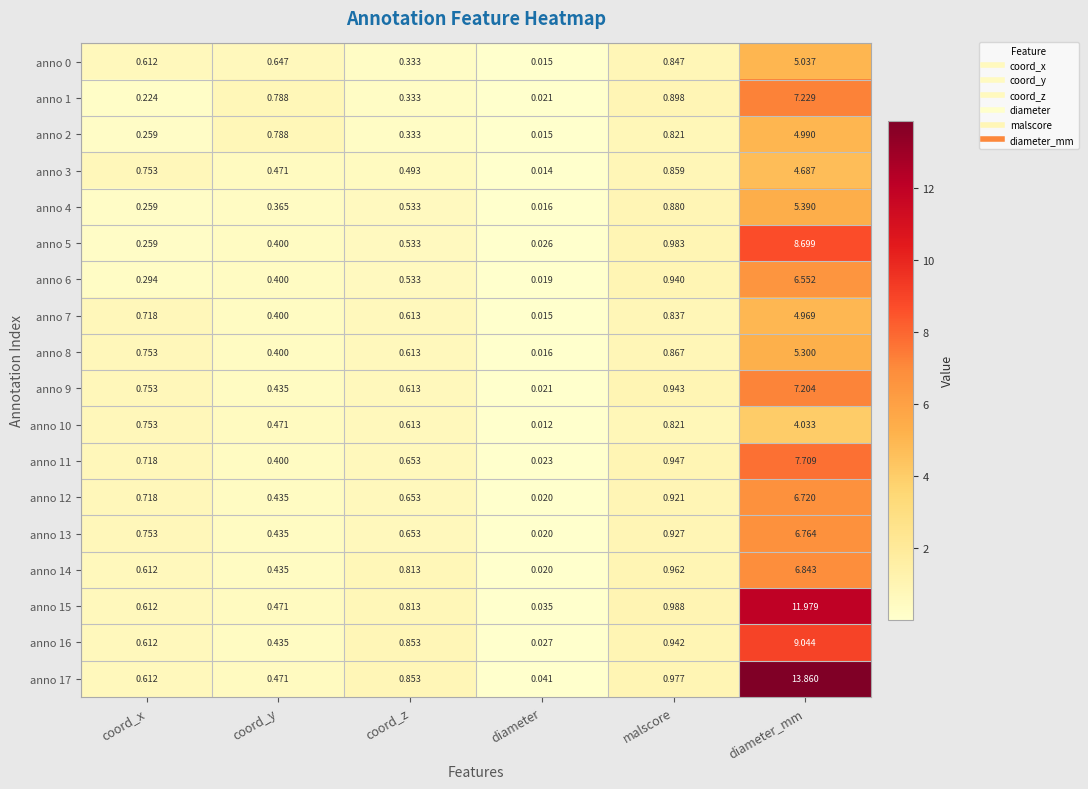

At how many categories does at least one series exceed 1?

1